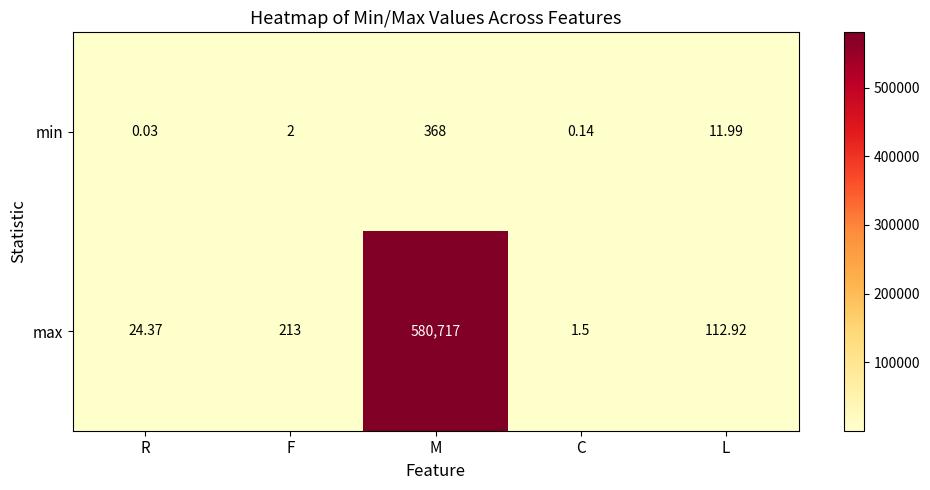

Which category has the highest value across all series?

M